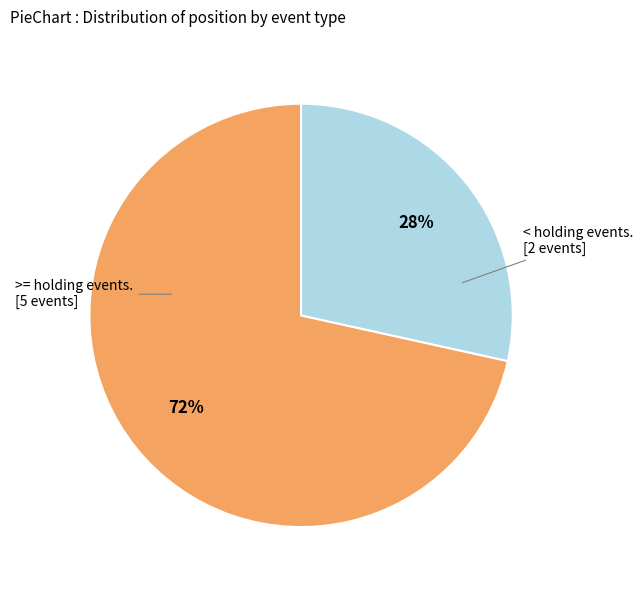

To the nearest percent, what is the average slice percentage?

50%